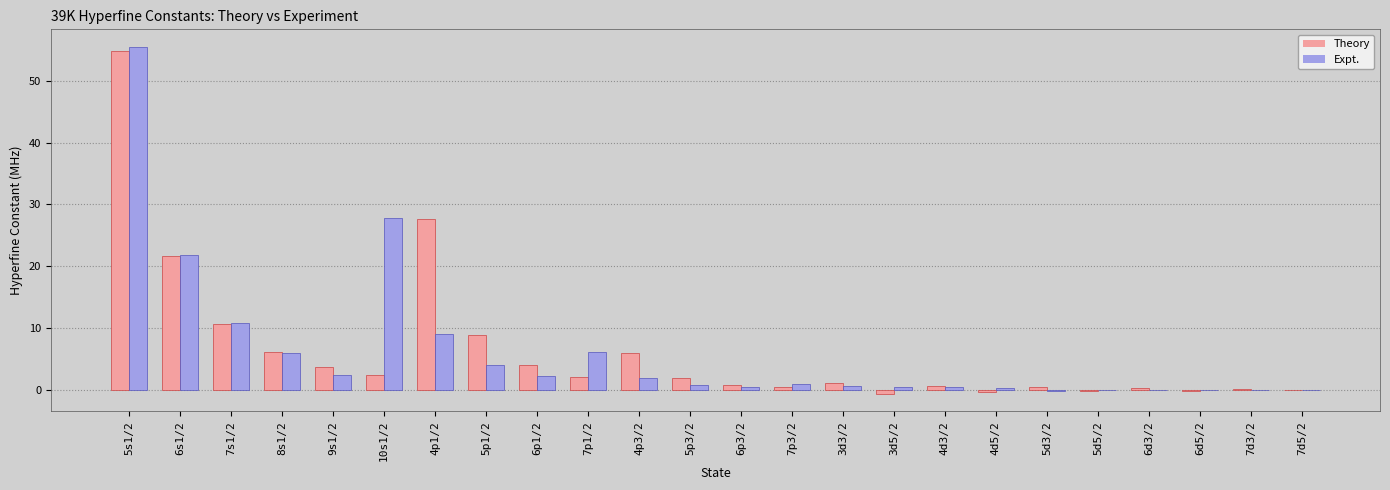

What is the sum of all Expt. values?

151.5